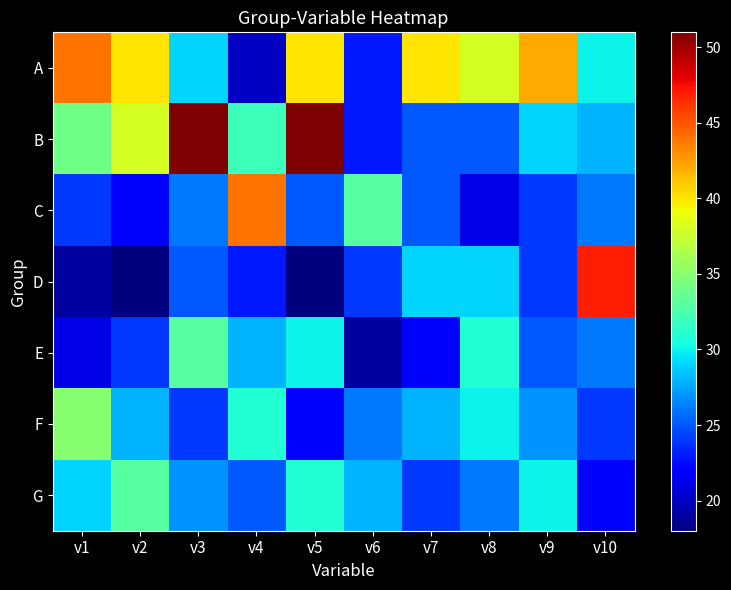

What is the spread (max minus min) of values at v7?

18